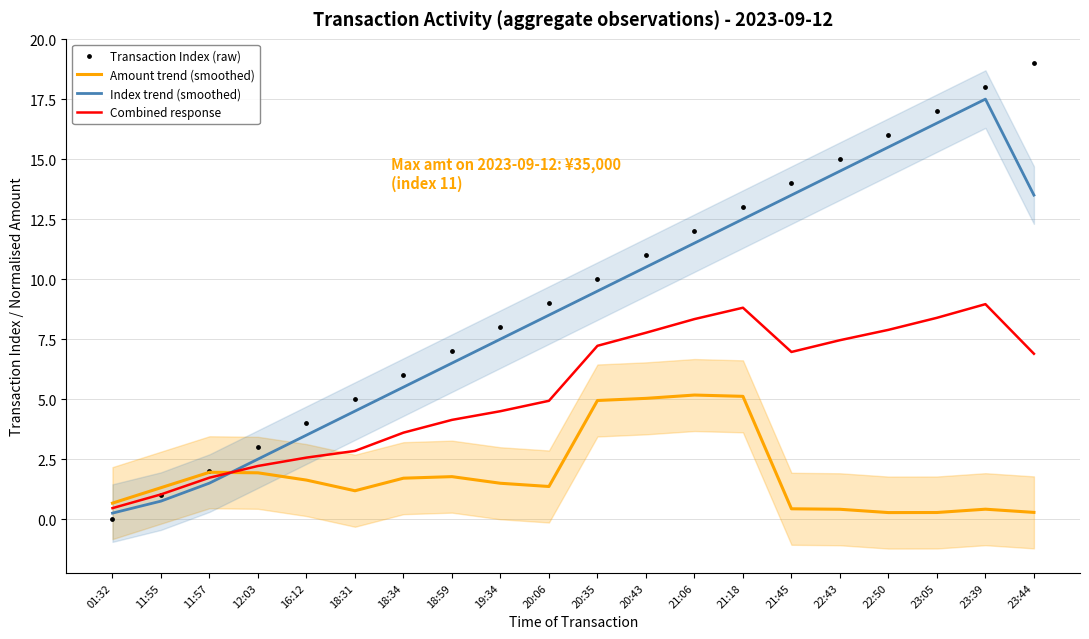

At how many categories does at least one series exceed 0?

20